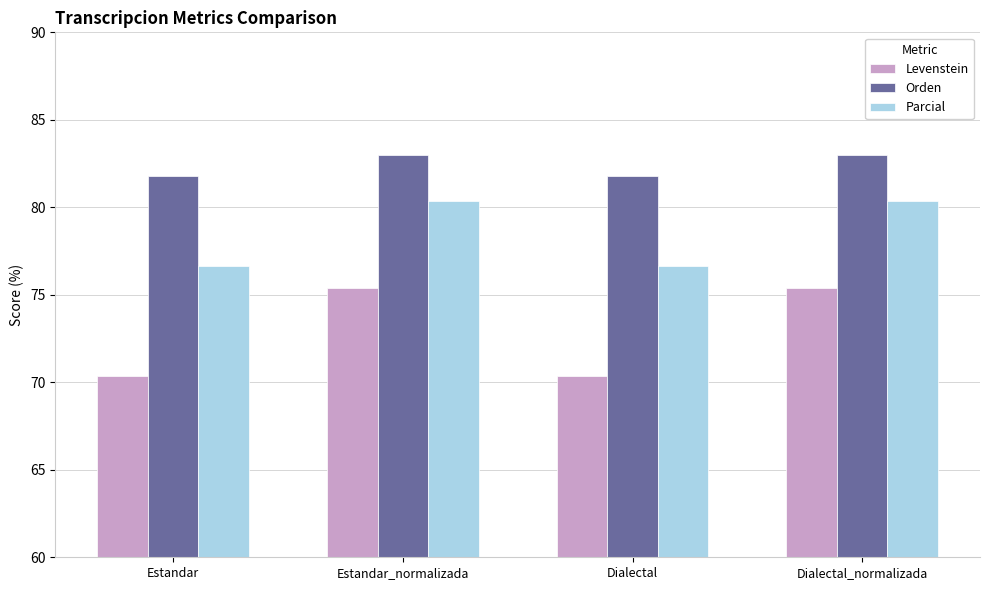

Reading right to left, extract all data points from this chart.

Levenstein: Dialectal_normalizada=75.4	Dialectal=70.3	Estandar_normalizada=75.4	Estandar=70.3
Orden: Dialectal_normalizada=83.0	Dialectal=81.8	Estandar_normalizada=83.0	Estandar=81.8
Parcial: Dialectal_normalizada=80.3	Dialectal=76.7	Estandar_normalizada=80.3	Estandar=76.7